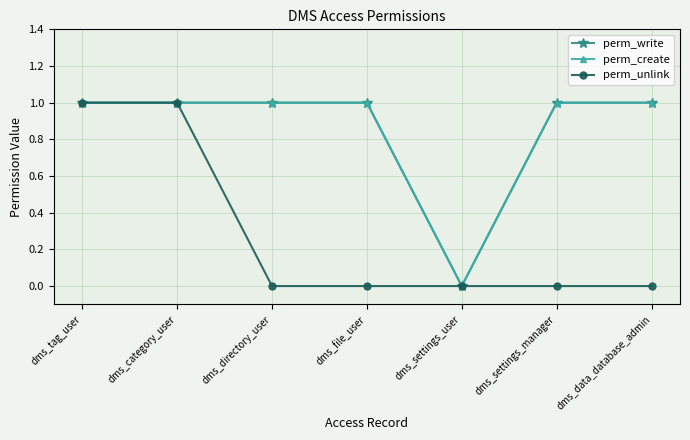

Which series has the widest spread of values?

perm_write